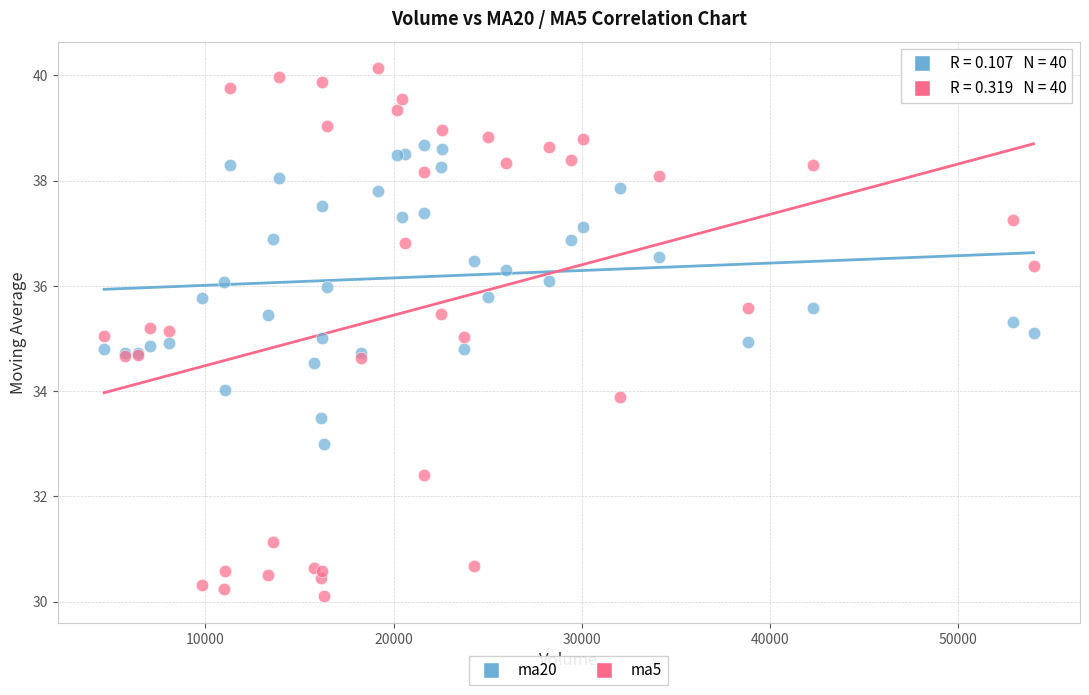

Which series contains the highest Y value?

ma5